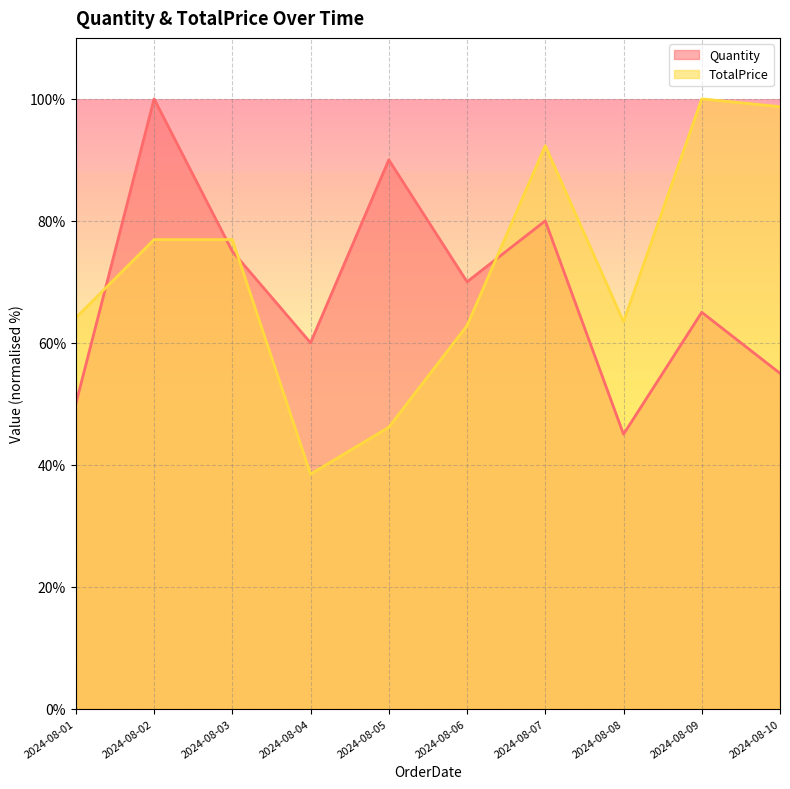

Reading left to right, transcribe all the data shown in this chart.

Quantity: 2024-08-01=50.0	2024-08-02=100.0	2024-08-03=75.0	2024-08-04=60.0	2024-08-05=90.0	2024-08-06=70.0	2024-08-07=80.0	2024-08-08=45.0	2024-08-09=65.0	2024-08-10=55.0
TotalPrice: 2024-08-01=64.1	2024-08-02=76.9	2024-08-03=76.9	2024-08-04=38.5	2024-08-05=46.2	2024-08-06=62.8	2024-08-07=92.3	2024-08-08=63.5	2024-08-09=100.0	2024-08-10=98.7